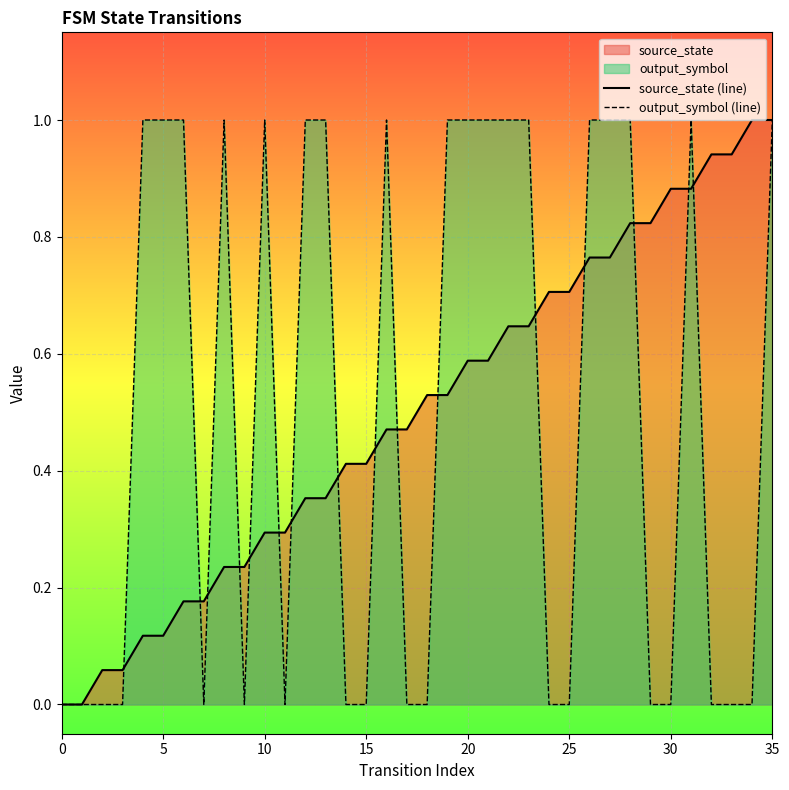

At which category is the sum across all series the highest?

35